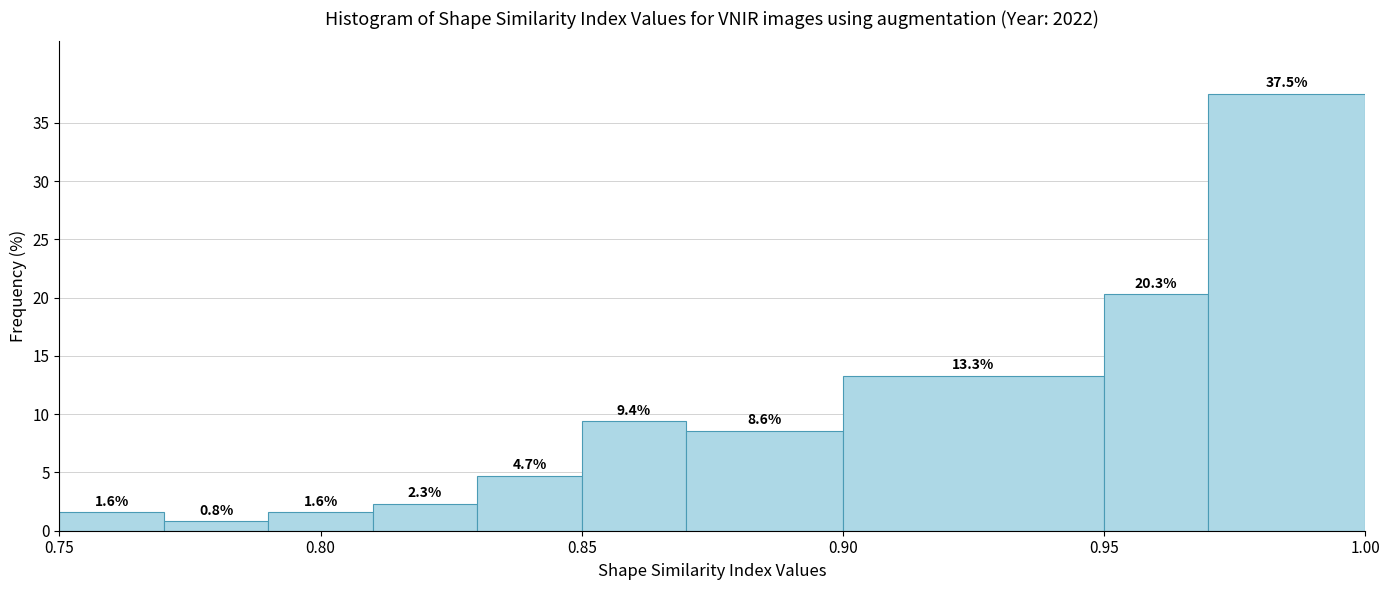

Over which range of the x-axis is the bar tallest?

0.97 to 1.00